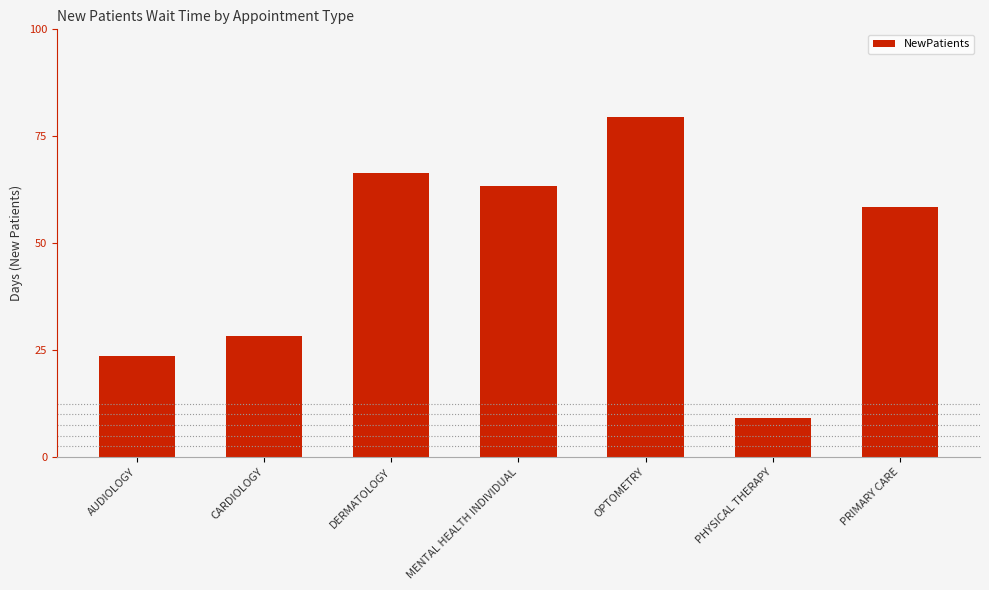

Rank the categories by value from highest to lowest.

OPTOMETRY, DERMATOLOGY, MENTAL HEALTH INDIVIDUAL, PRIMARY CARE, CARDIOLOGY, AUDIOLOGY, PHYSICAL THERAPY